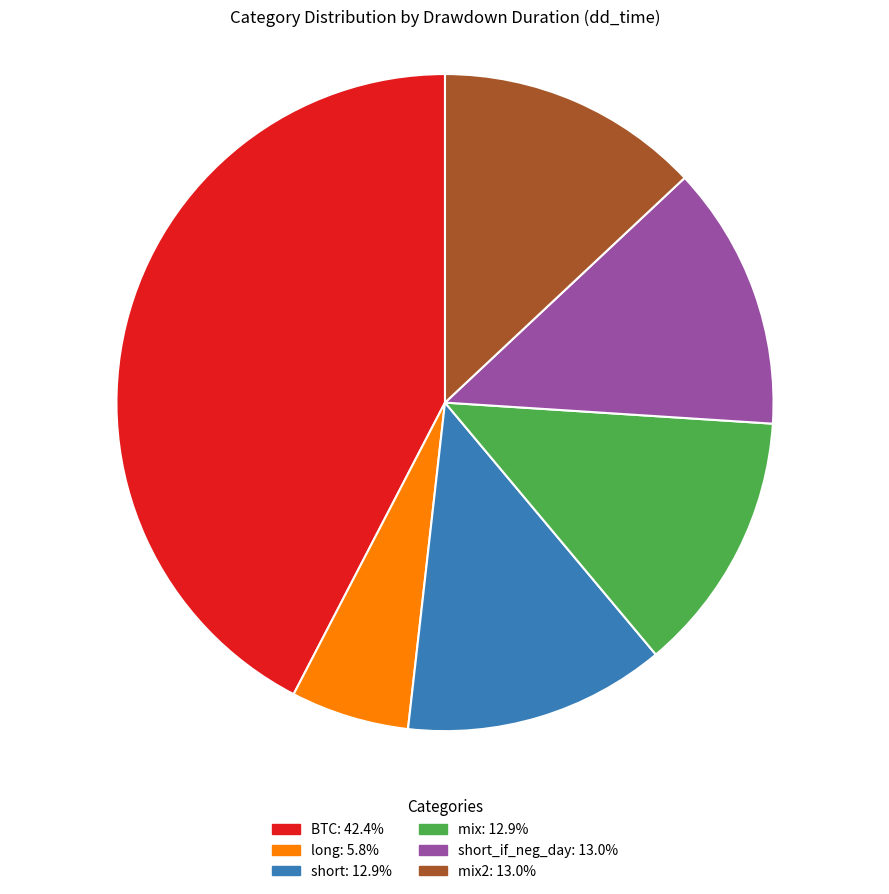

Is there a majority slice in this chart?

No